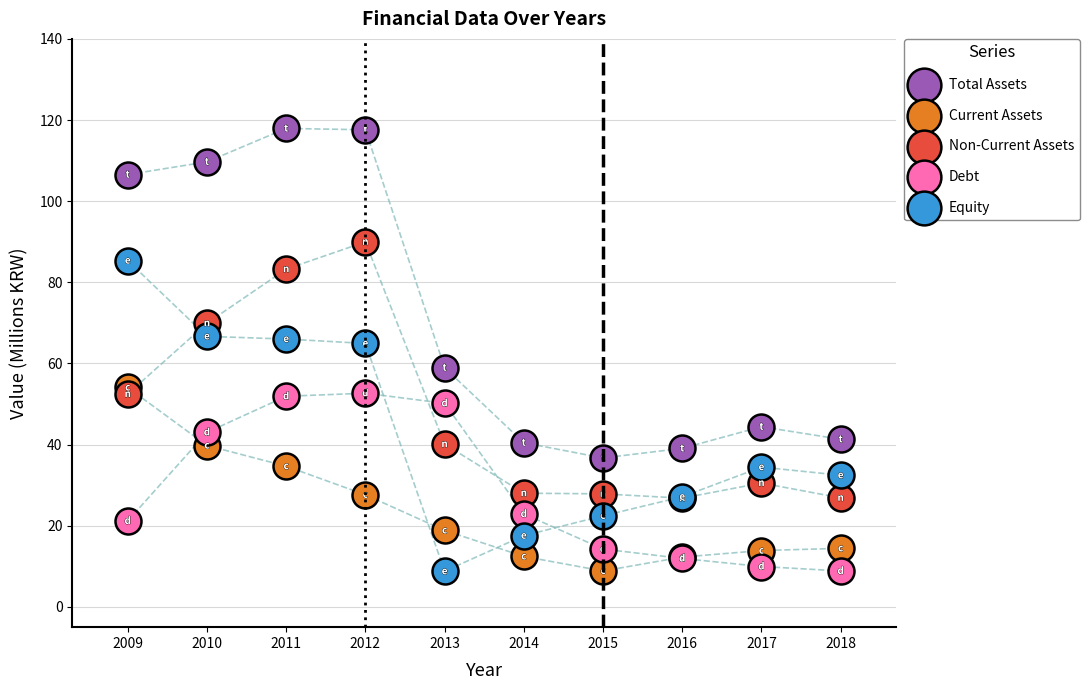

Which series contains the highest Y value?

Total Assets